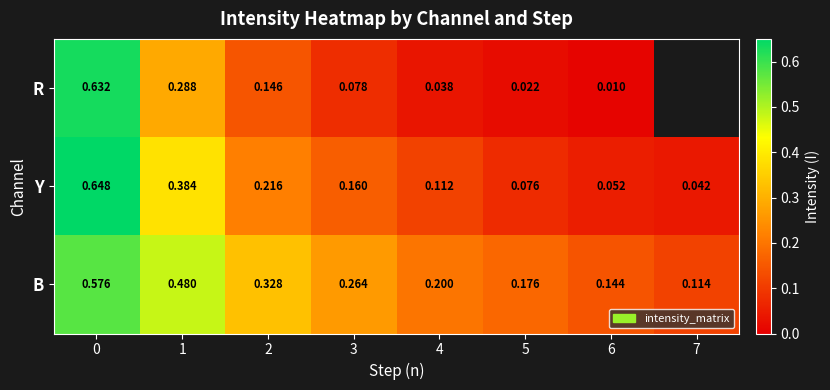

Between 1 and 4, which series saw the biggest shift?

B